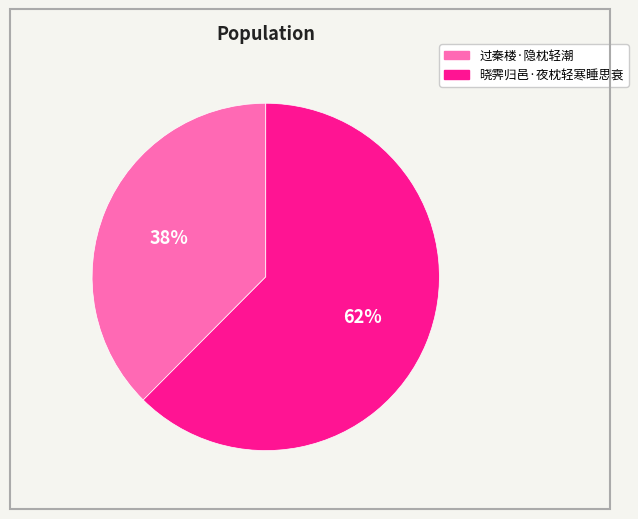

What is the ratio of the value at 过秦楼·隐枕轻潮 to the value at 晓霁归邑·夜枕轻寒睡思衰?

0.6